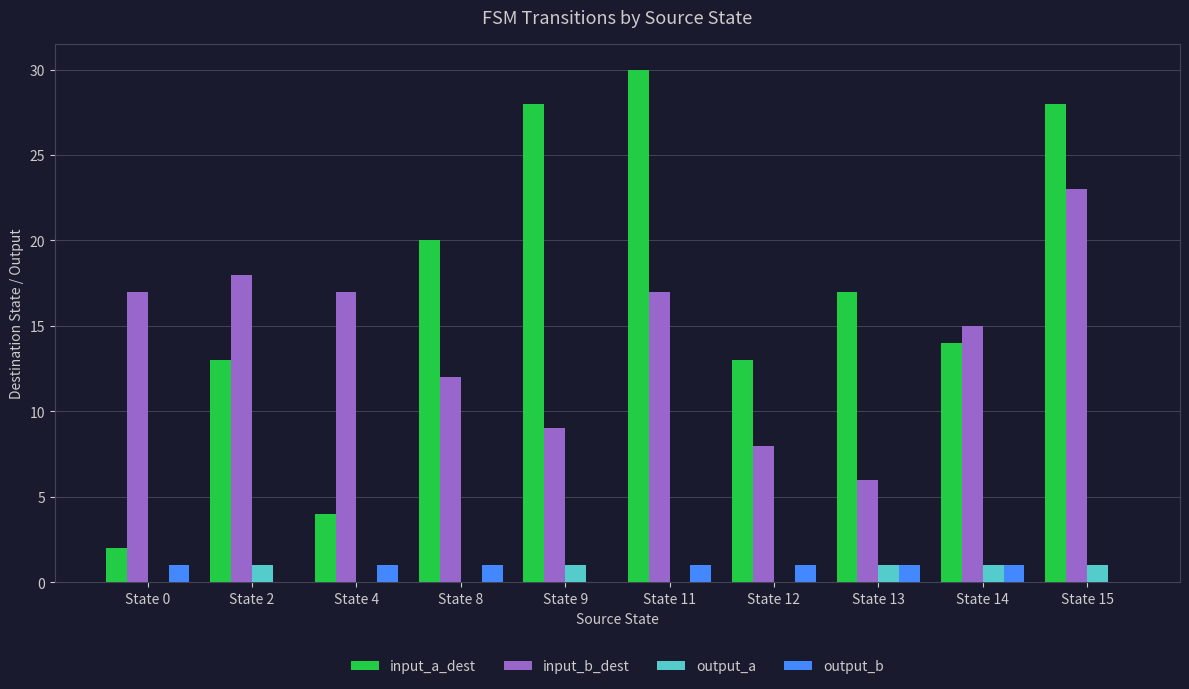

Which series changed the most between State 14 and State 15?

input_a_dest